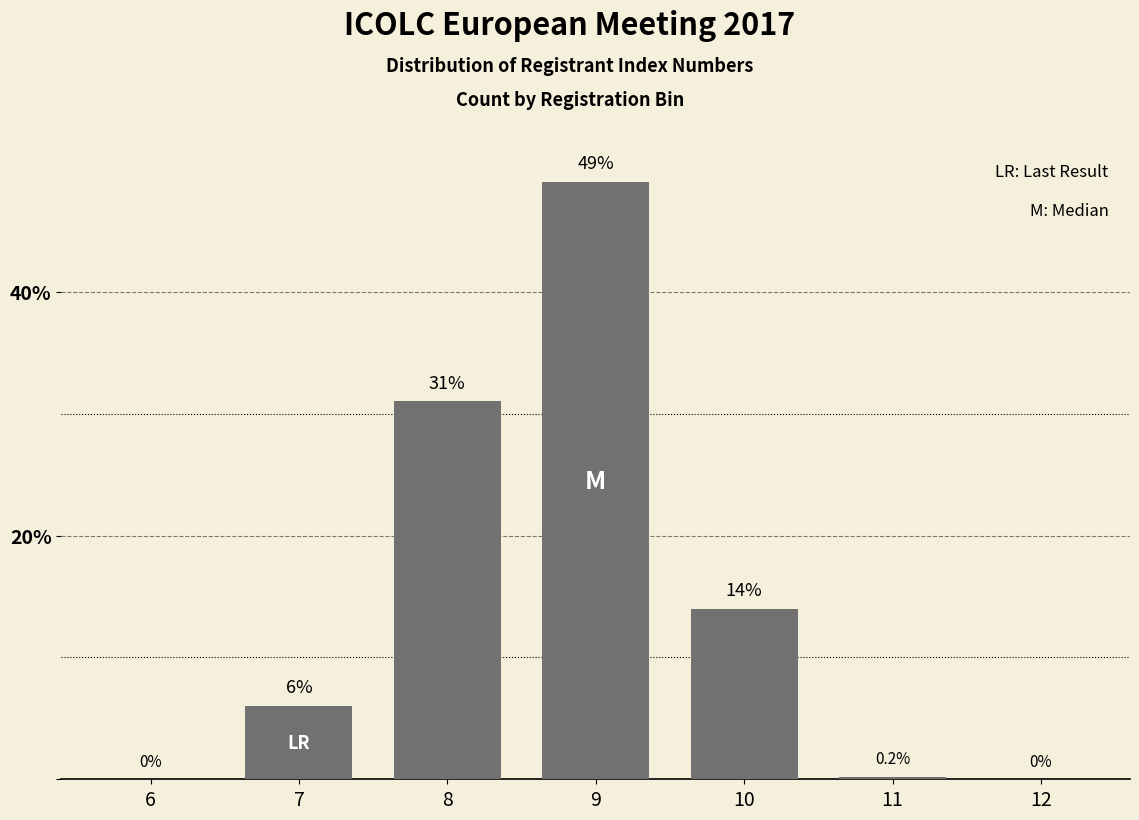

Reading left to right, what are all the values shown in this chart?

6=0.0	7=6.0	8=31.0	9=49.0	10=14.0	11=0.2	12=0.0